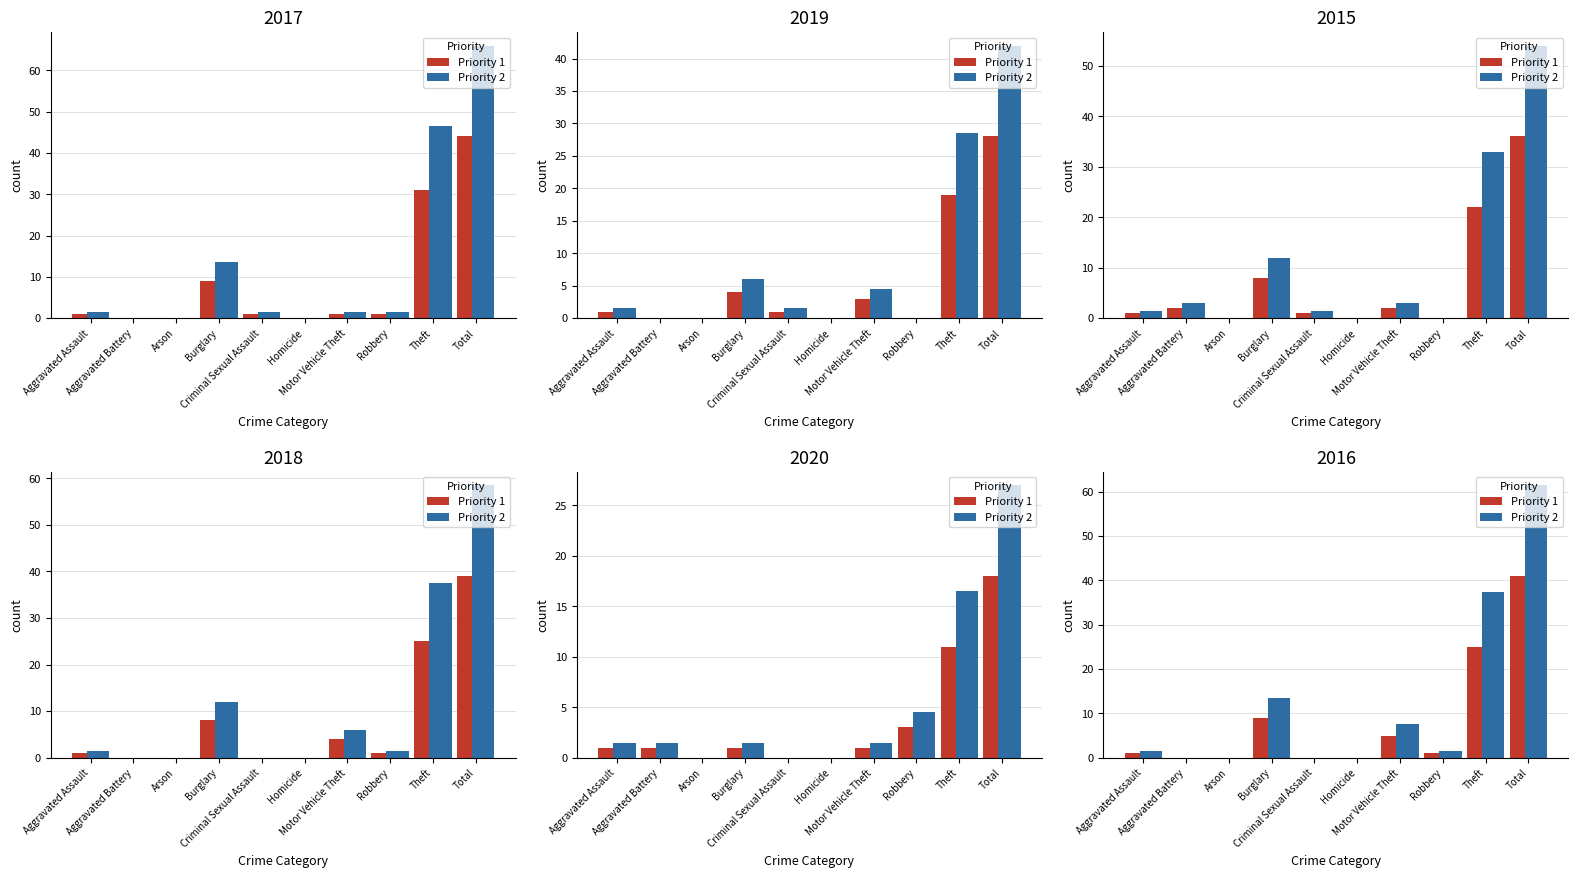

What is the value of the Priority 2 bar at the 1st from the left?

1.5